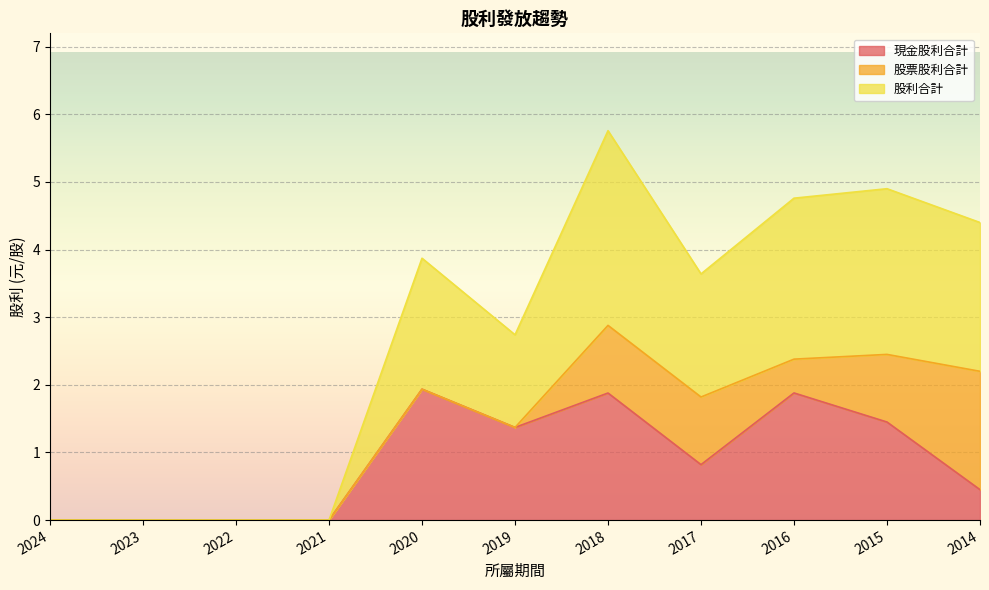

True or false: 現金股利合計 has a value of 0.0 at 2023.

True